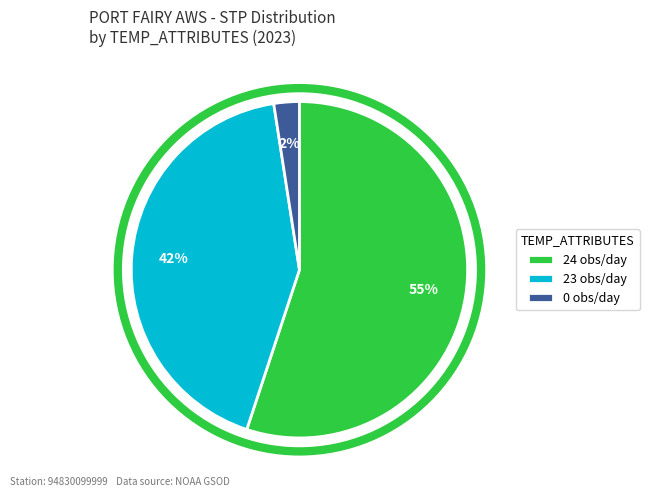

How many slices are in this pie chart?

3